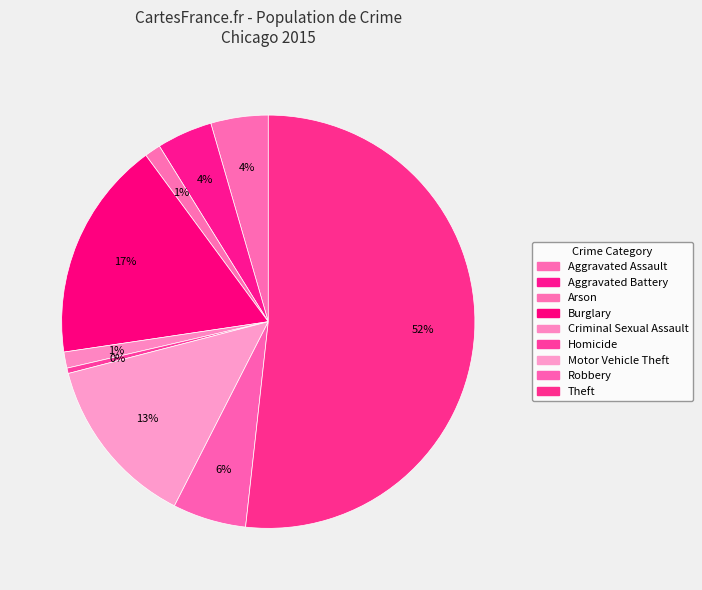

Does Theft represent more than half of the total?

Yes